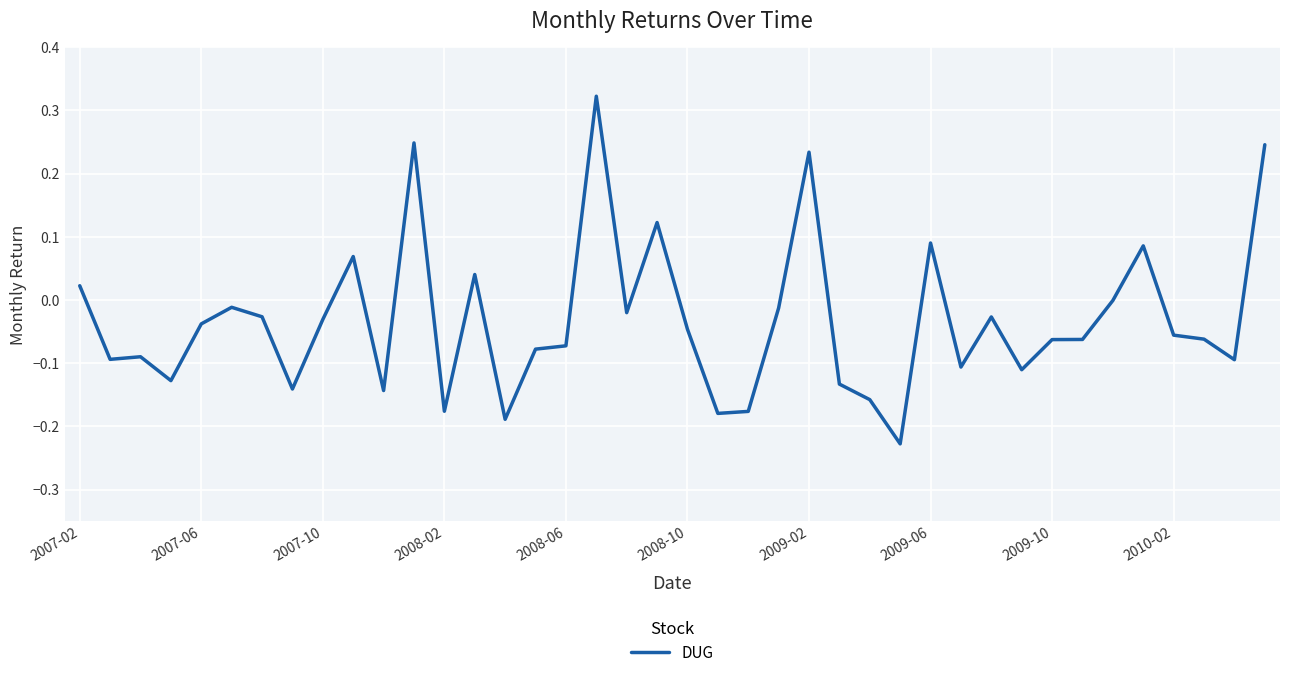

Reading right to left, what are all the values shown in this chart?

0.2	-0.1	-0.1	-0.1	0.1	-0.0	-0.1	-0.1	-0.1	-0.0	-0.1	0.1	-0.2	-0.2	-0.1	0.2	-0.0	-0.2	-0.2	-0.0	0.1	-0.0	0.3	-0.1	-0.1	-0.2	0.0	-0.2	0.2	-0.1	0.1	-0.0	-0.1	-0.0	-0.0	-0.0	-0.1	-0.1	-0.1	0.0